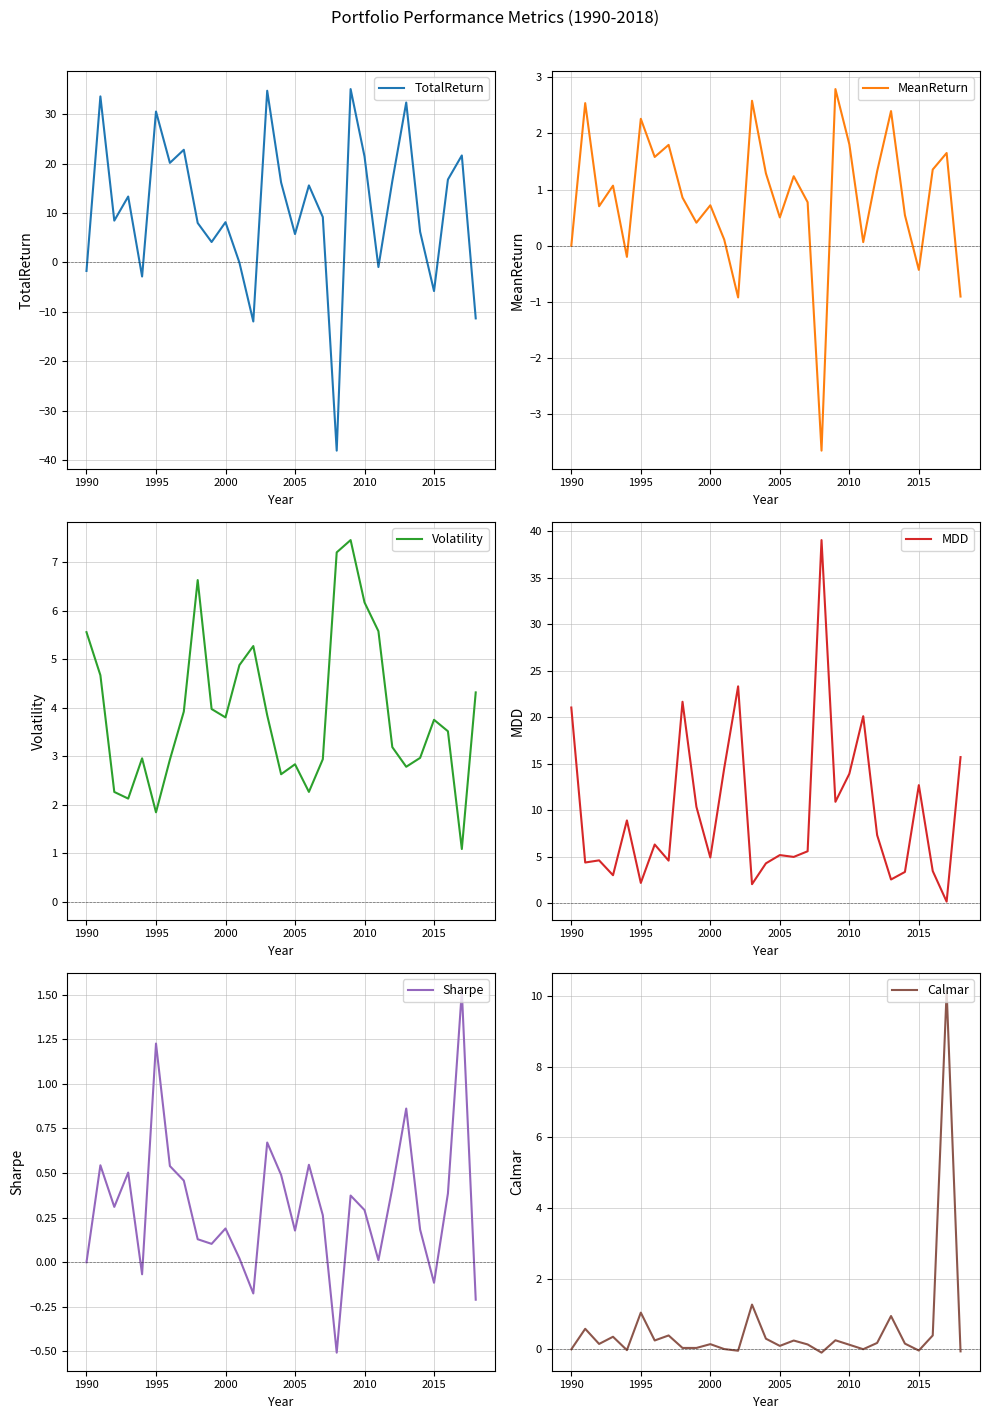

Reading left to right, extract all data points from this chart.

TotalReturn: -1.7	33.6	8.5	13.3	-2.8	30.5	20.1	22.8	8.0	4.1	8.1	-0.0	-11.9	34.7	16.2	5.7	15.6	9.2	-38.1	35.1	21.4	-0.9	16.4	32.3	6.2	-5.8	16.8	21.6	-11.3
MeanReturn: -0.0	2.5	0.7	1.1	-0.2	2.3	1.6	1.8	0.9	0.4	0.7	0.1	-0.9	2.6	1.3	0.5	1.2	0.8	-3.7	2.8	1.8	0.1	1.3	2.4	0.5	-0.4	1.4	1.7	-0.9
Volatility: 5.6	4.7	2.3	2.1	3.0	1.8	2.9	3.9	6.6	4.0	3.8	4.9	5.3	3.8	2.6	2.8	2.3	2.9	7.2	7.5	6.2	5.6	3.2	2.8	3.0	3.8	3.5	1.1	4.3
MDD: 21.0	4.4	4.6	3.0	8.9	2.2	6.3	4.6	21.7	10.4	4.9	14.5	23.3	2.0	4.3	5.2	5.0	5.6	39.0	10.9	13.9	20.1	7.3	2.5	3.4	12.7	3.5	0.2	15.7
Sharpe: -0.0	0.5	0.3	0.5	-0.1	1.2	0.5	0.5	0.1	0.1	0.2	0.0	-0.2	0.7	0.5	0.2	0.5	0.3	-0.5	0.4	0.3	0.0	0.4	0.9	0.2	-0.1	0.4	1.5	-0.2
Calmar: -0.0	0.6	0.2	0.4	-0.0	1.0	0.3	0.4	0.0	0.0	0.1	0.0	-0.0	1.3	0.3	0.1	0.2	0.1	-0.1	0.3	0.1	0.0	0.2	0.9	0.2	-0.0	0.4	10.1	-0.1